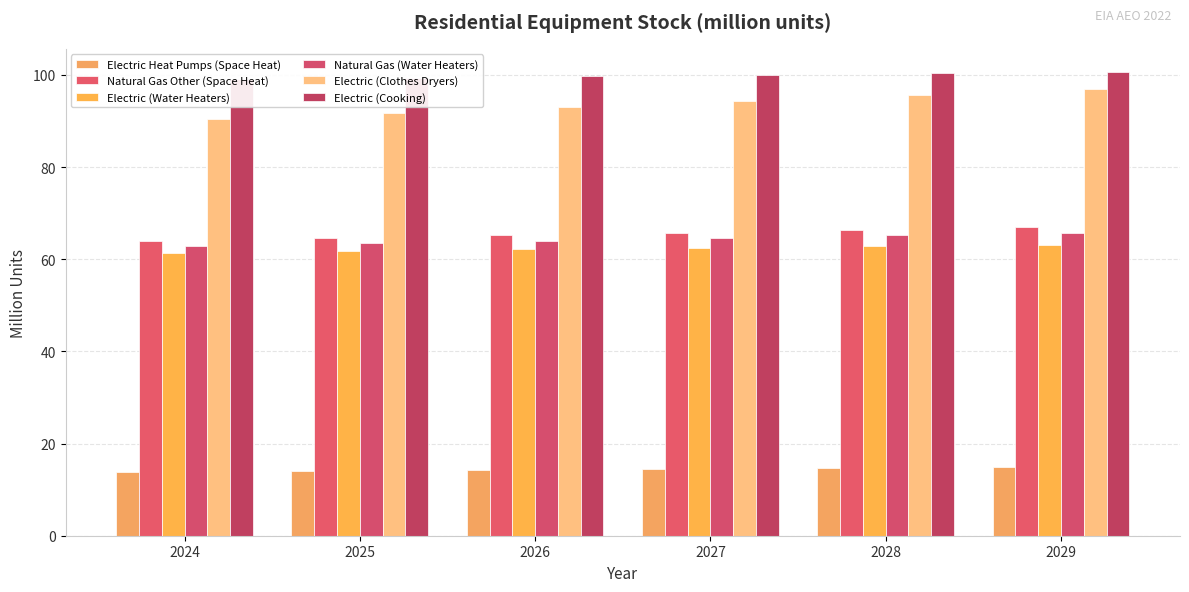

What is the lowest value of the Electric (Water Heaters) series?

61.4